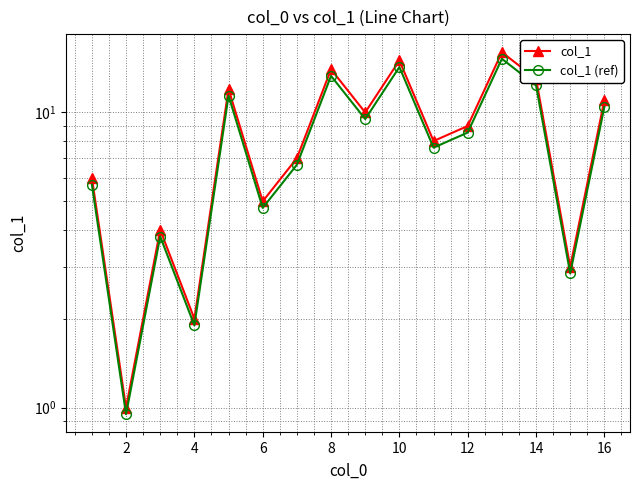

List the series in order of their peak value, highest first.

col_1, col_1 (ref)